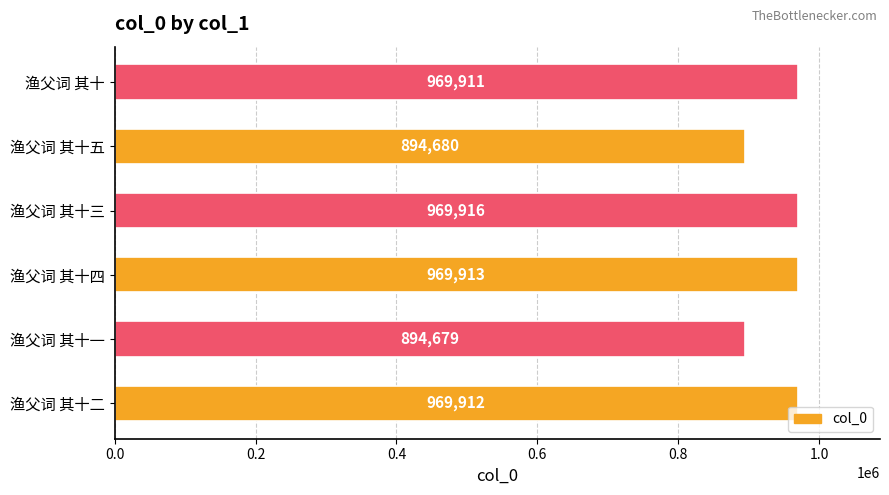

Which category has the highest value across all series?

渔父词 其十三